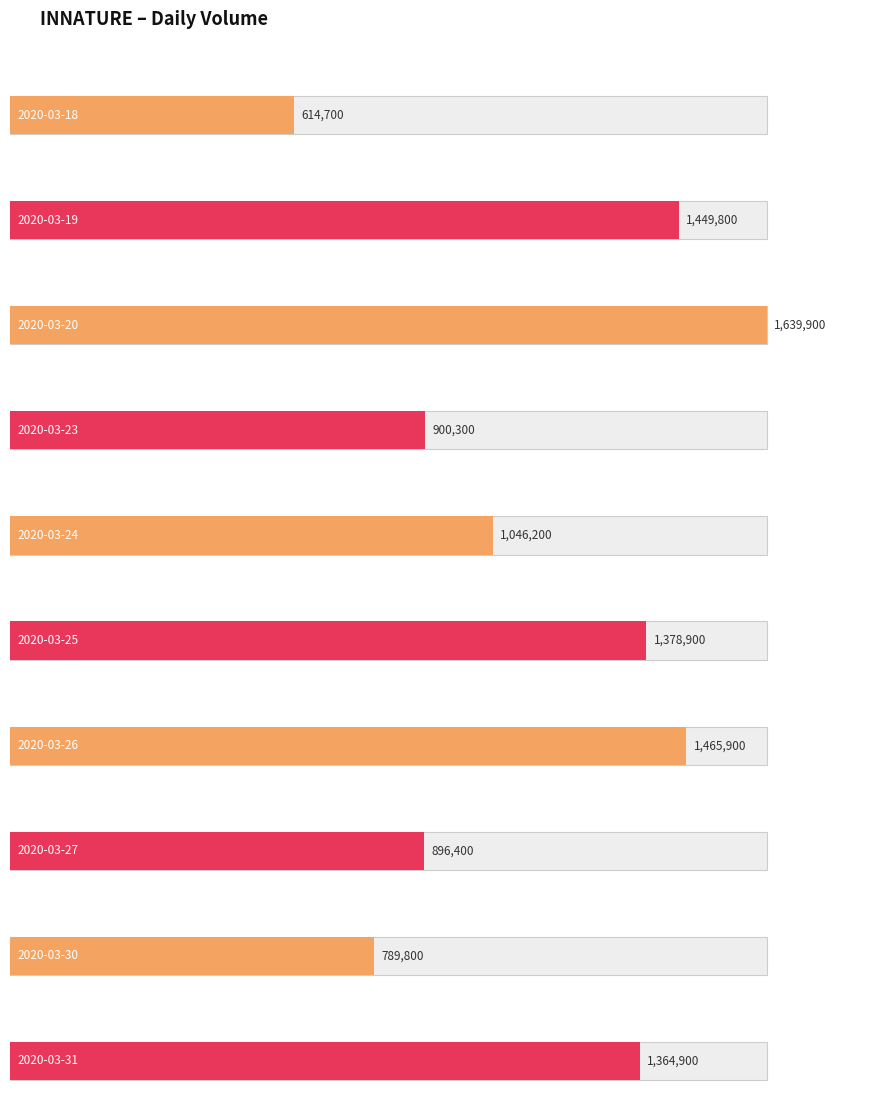

What is the ratio of the value at 2020-03-23 to the value at 2020-03-25?

0.7